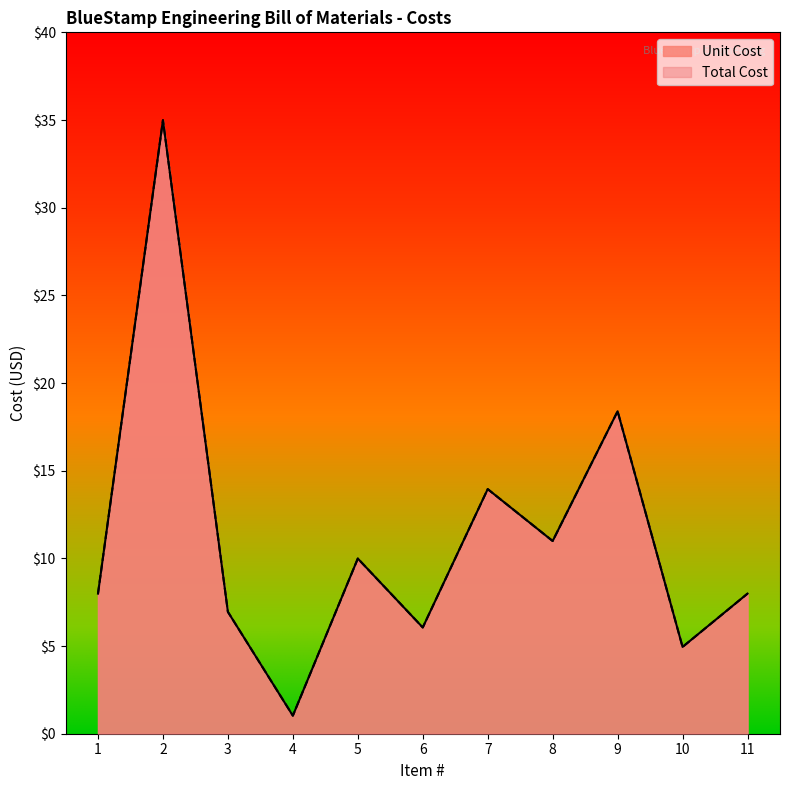

Between 9 and 8, which is larger?

9